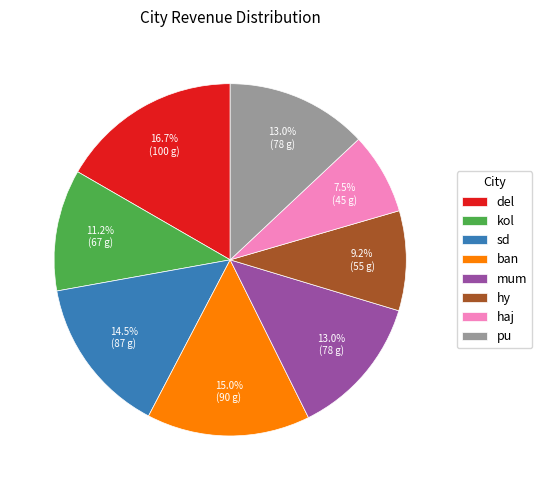

To the nearest percent, what is the difference between the pu and del slice percentages?

4%